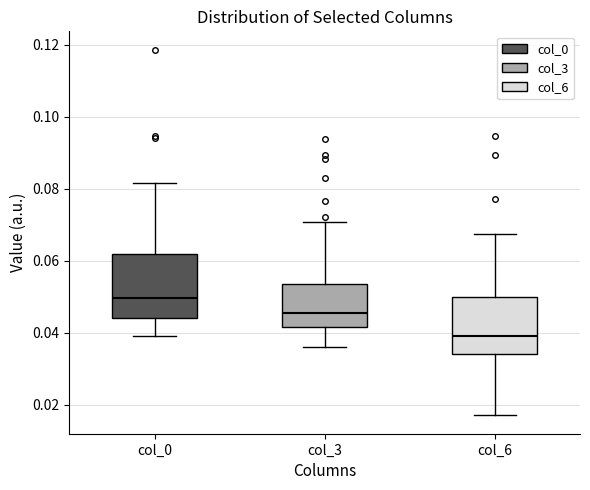

Which box's median line is the lowest?

col_6